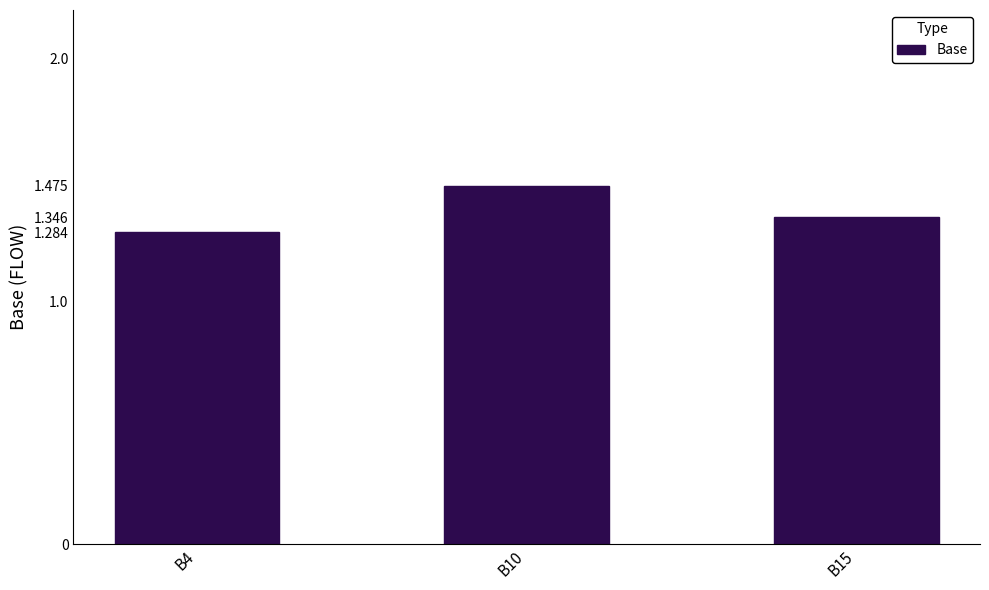

Is it true that the value at B10 is 2.3?

False